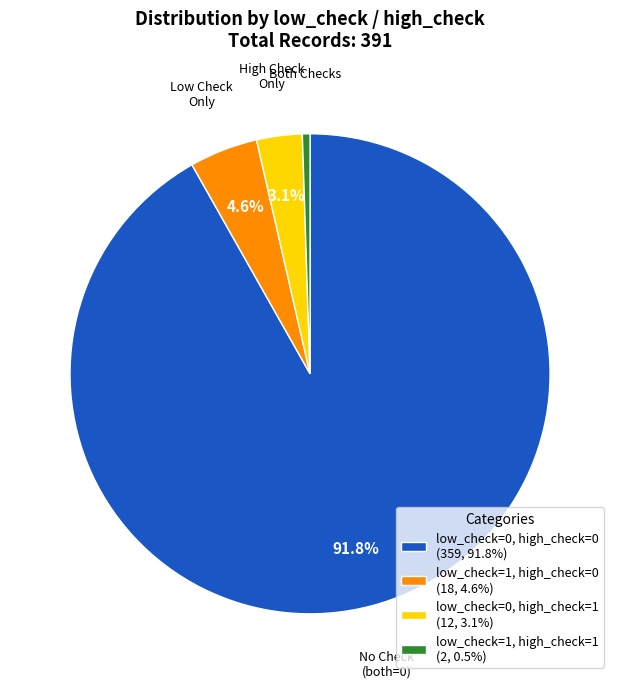

Is it true that low_check=0, high_check=1 is 3% of the pie?

True